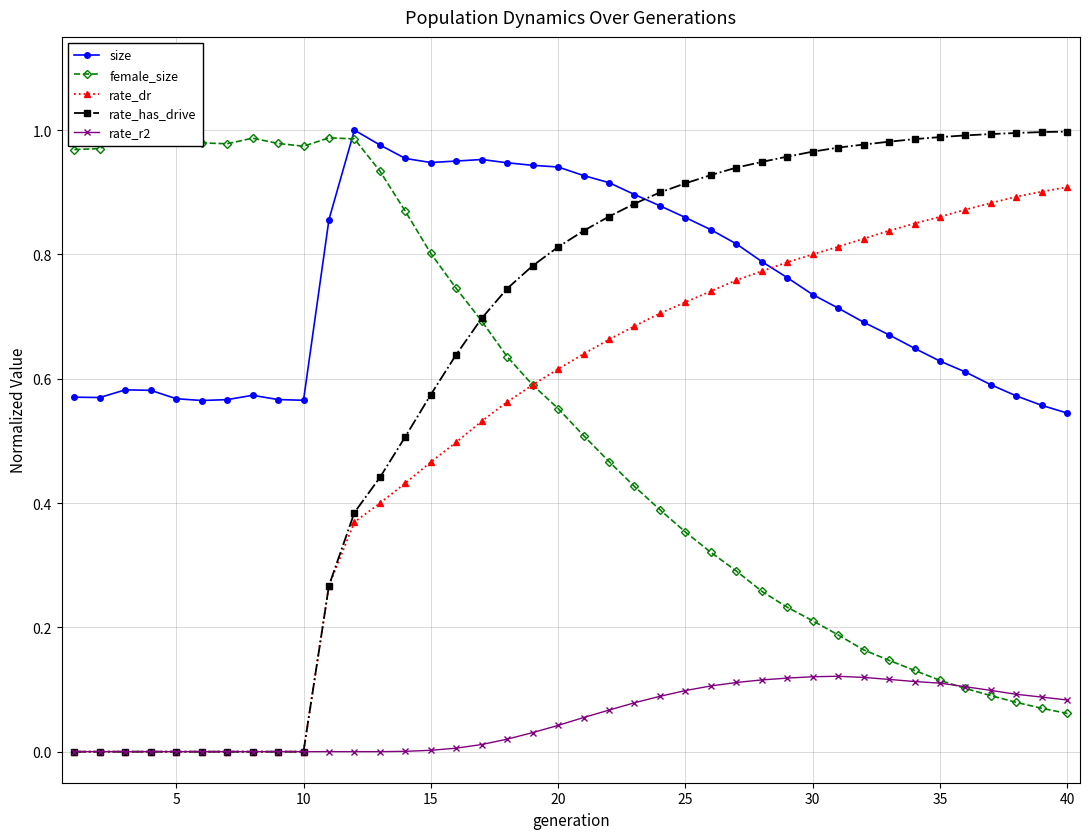

Count the number of categories in the chart.

40